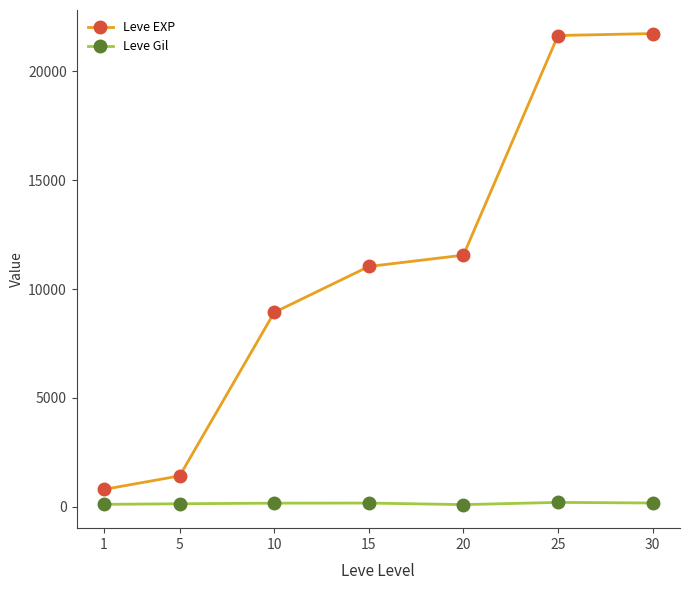

What is the value of the Leve EXP point at the 2nd from the left?

1420